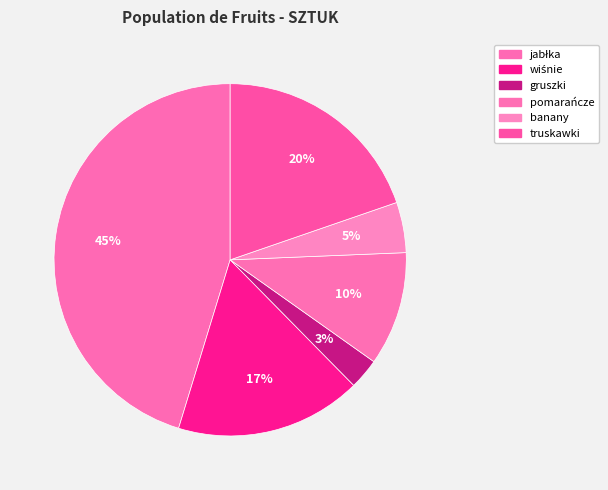

The truskawki slice represents 20% of the pie. True or false?

True